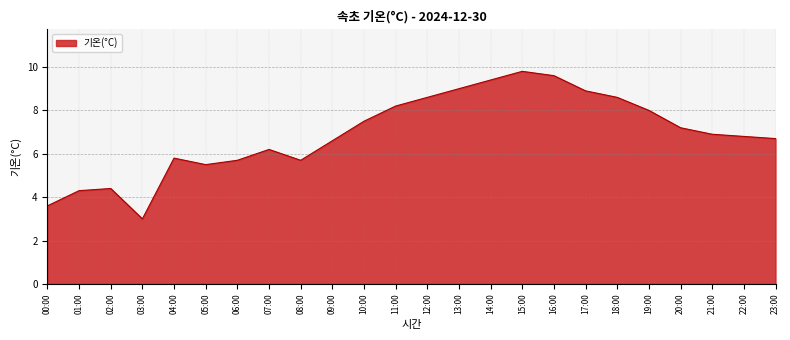

How many interior local valleys (lower than both neighbors) does the data have?

3